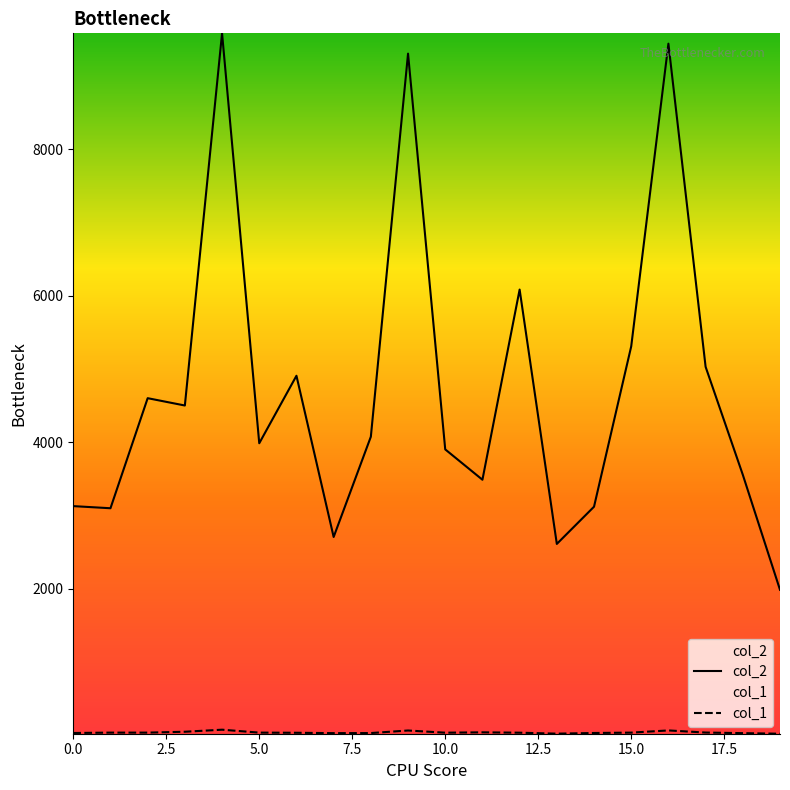

What are all the series names shown in the legend?

col_2, col_1